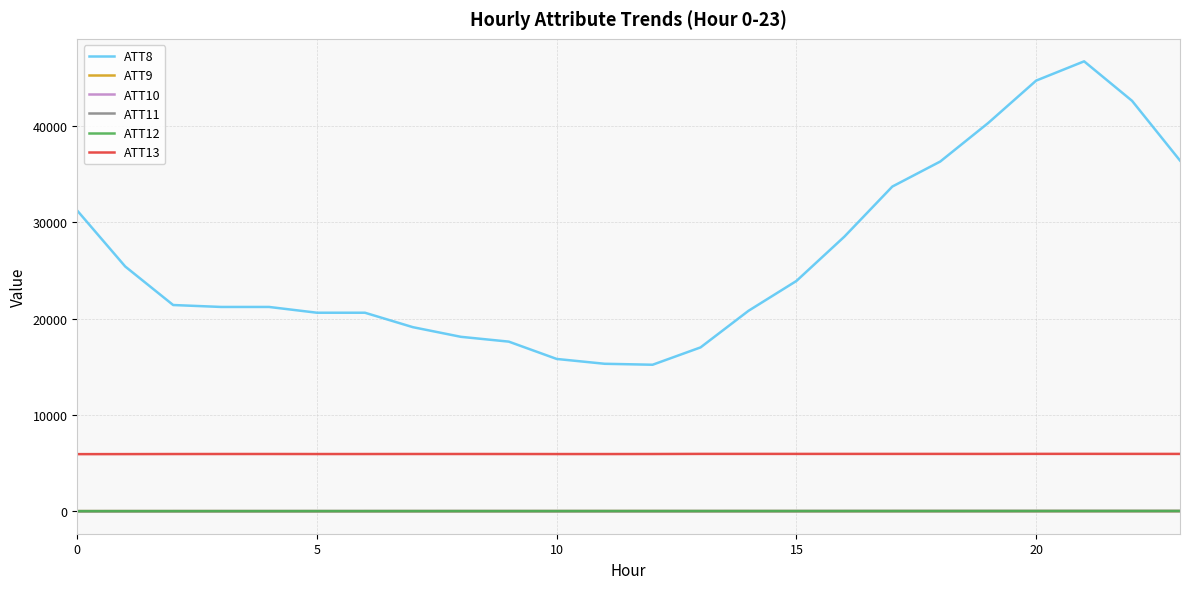

What is the minimum value for ATT8?

15200.0